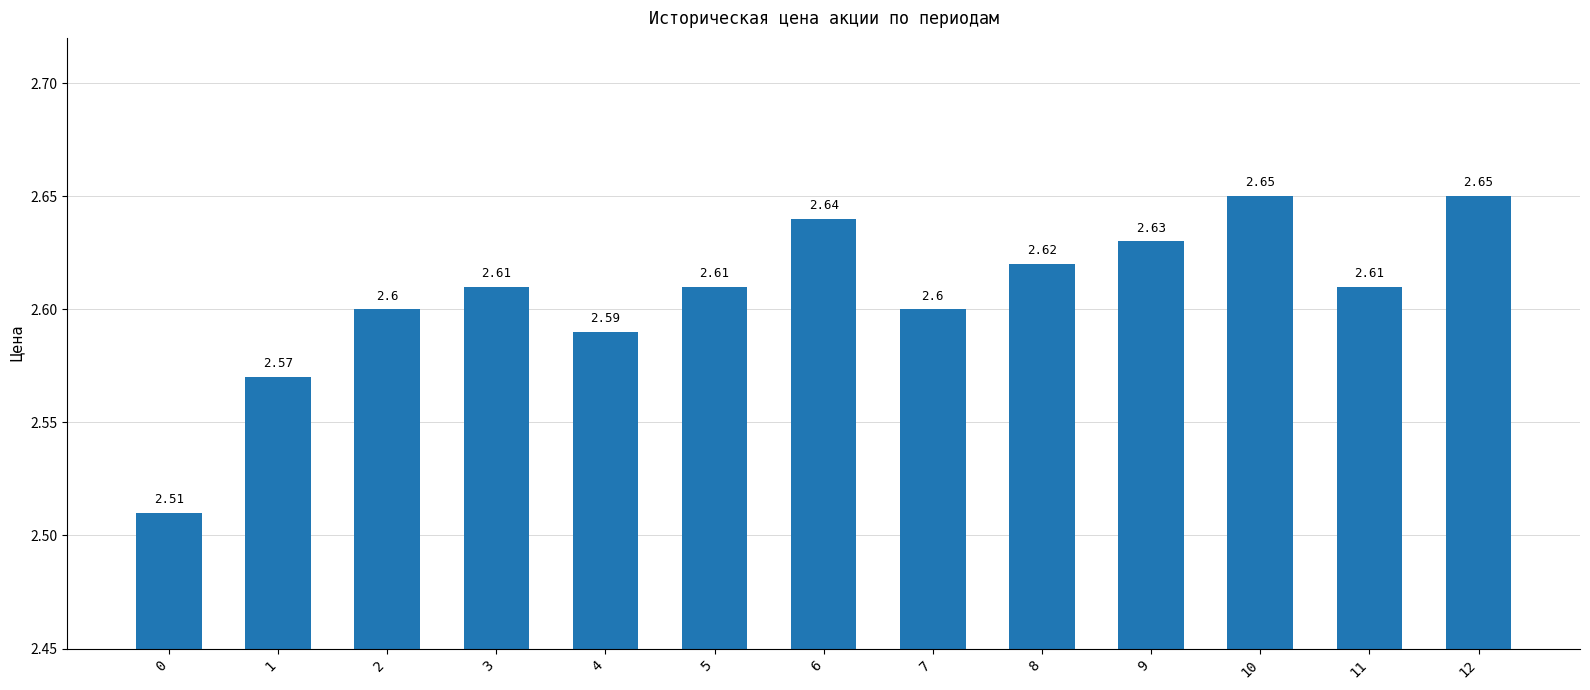

Which has a higher value, 11 or 1?

11